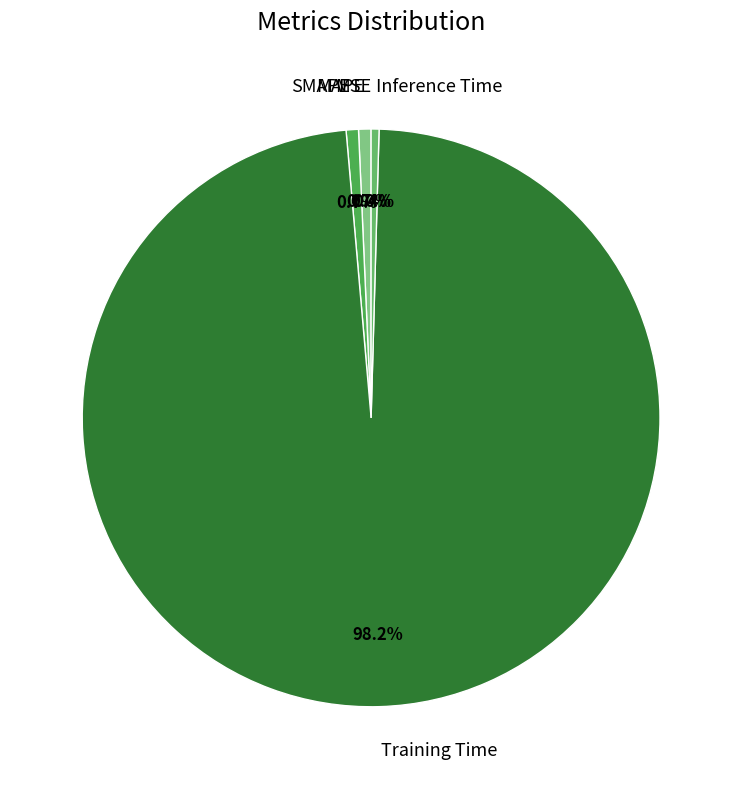

Which slice is the largest?

Training Time